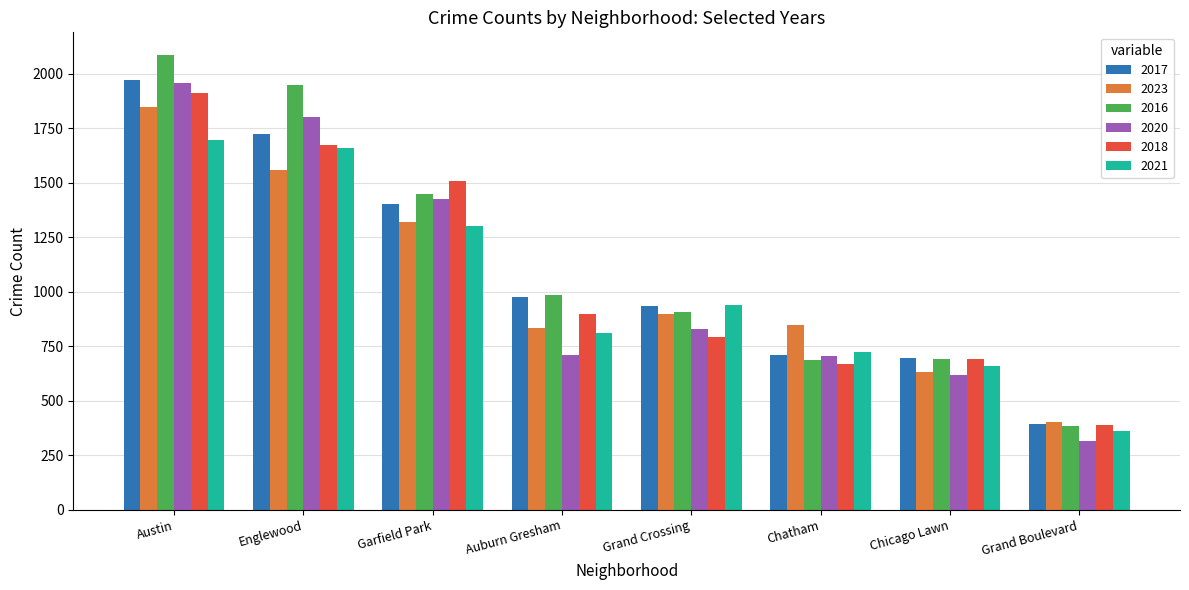

At which category does the chart reach its minimum across all series?

Grand Boulevard